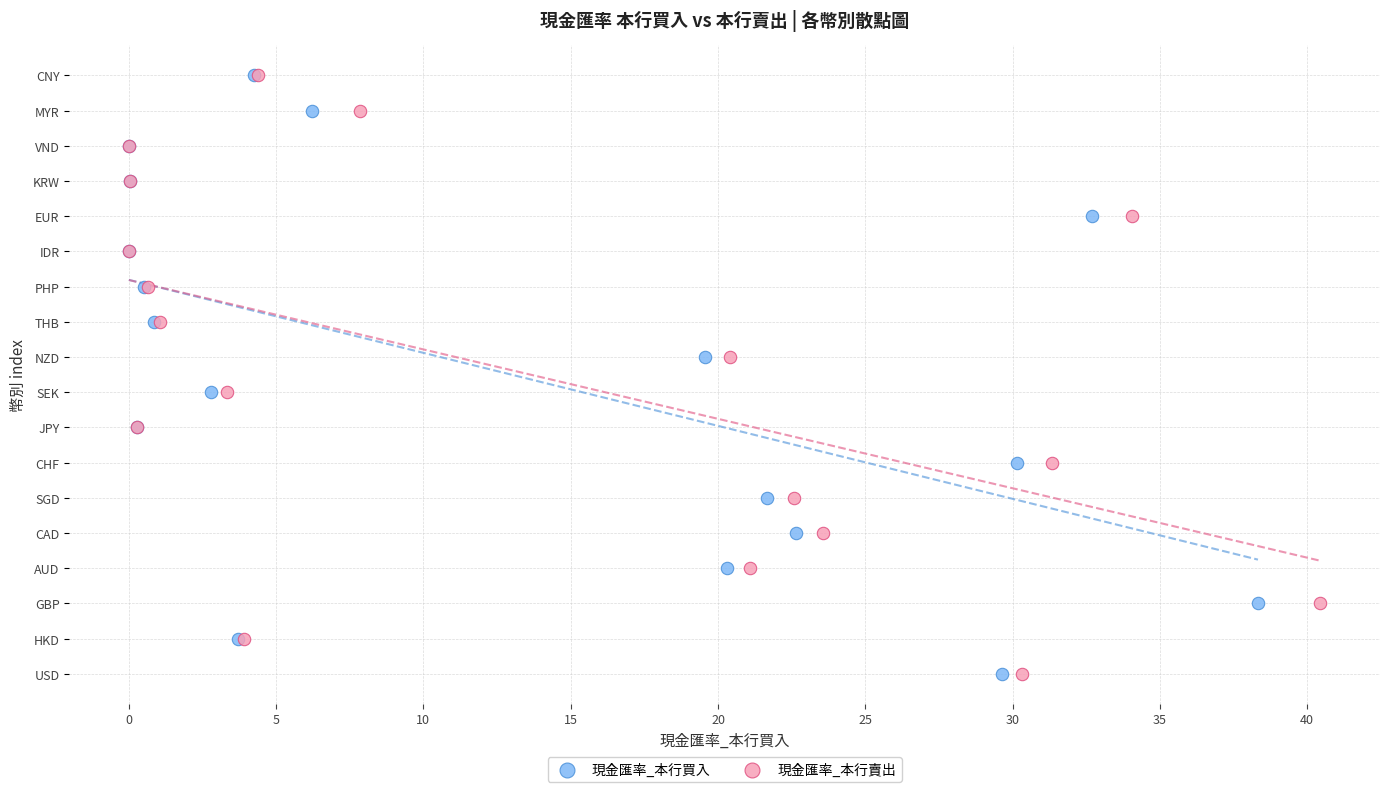

What are all the series names shown in the legend?

現金匯率_本行買入, 現金匯率_本行賣出